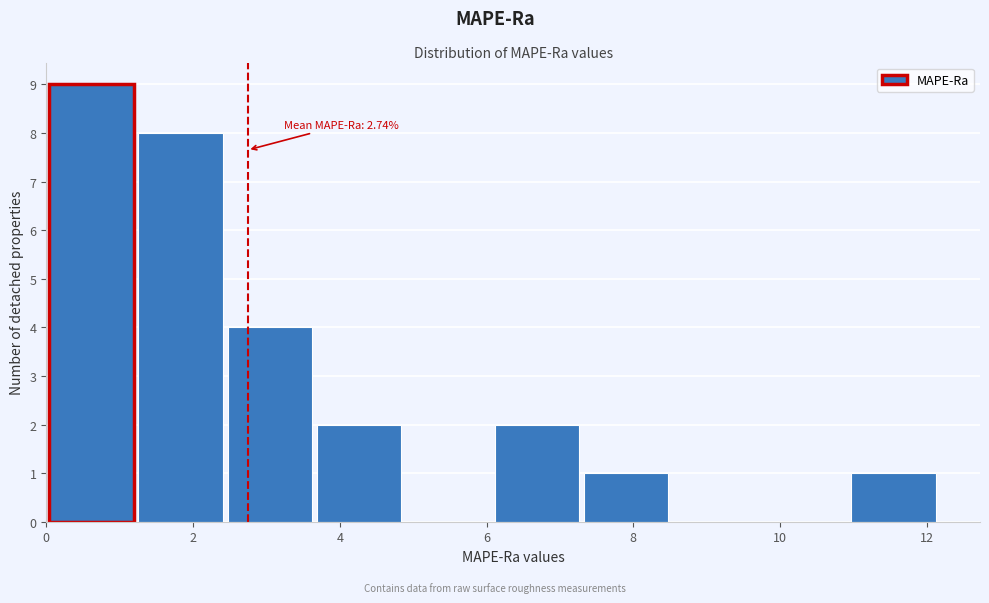

Which range on the x-axis has the tallest bar?

0.0 to 1.2